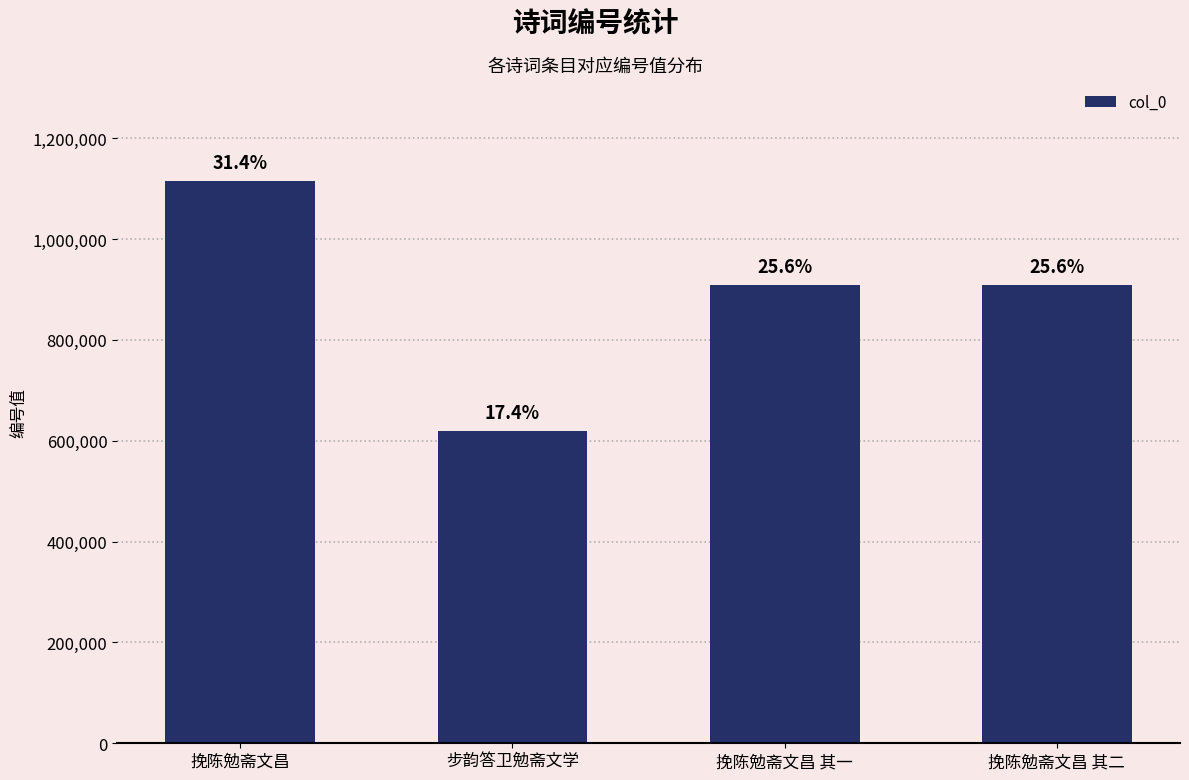

List the labels in order of value, smallest first.

步韵答卫勉斋文学, 挽陈勉斋文昌 其二, 挽陈勉斋文昌 其一, 挽陈勉斋文昌